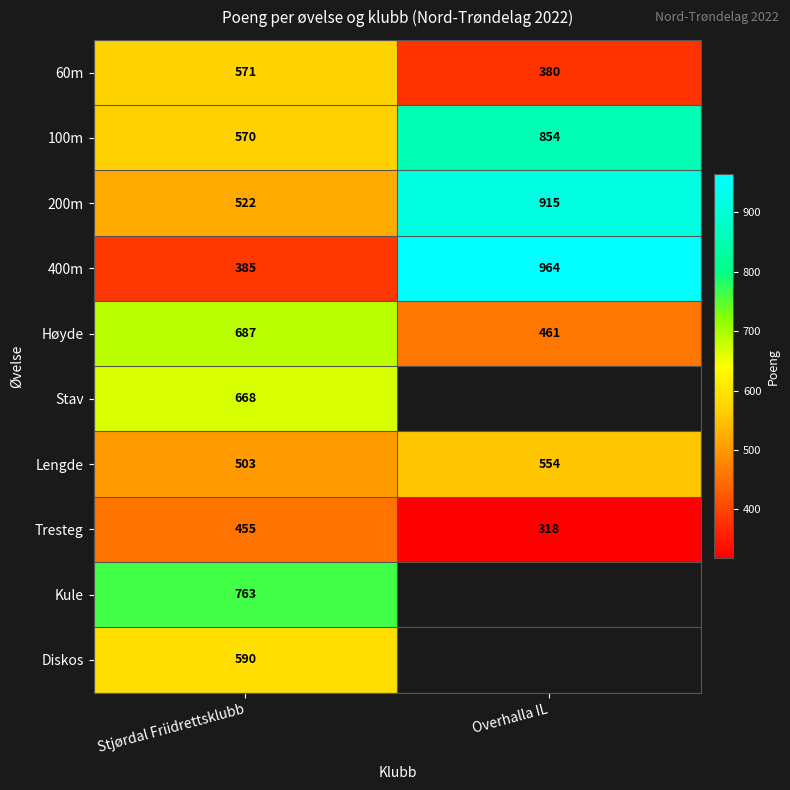

What is the difference between the maximum and minimum values in the Tresteg series?

137